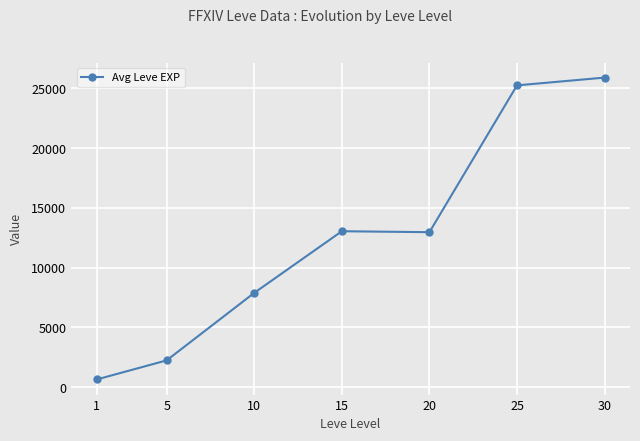

True or false: the data has more than 1 interior local peaks.

False